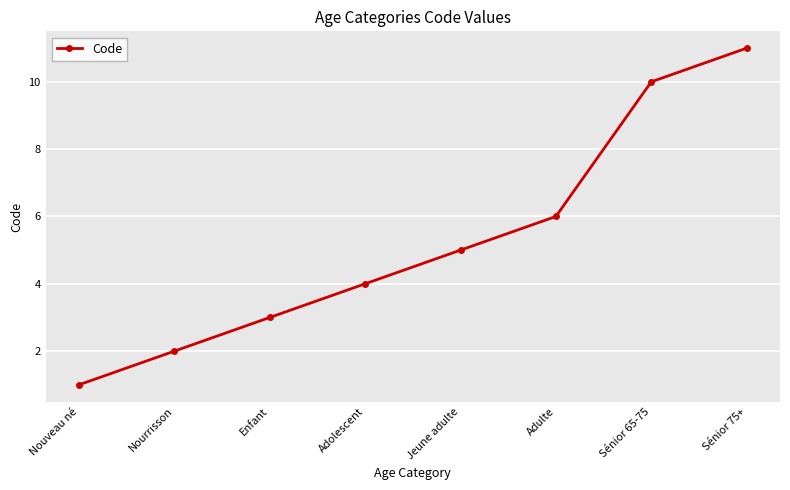

Rank the categories by value from lowest to highest.

Nouveau né, Nourrisson, Enfant, Adolescent, Jeune adulte, Adulte, Sénior 65-75, Sénior 75+